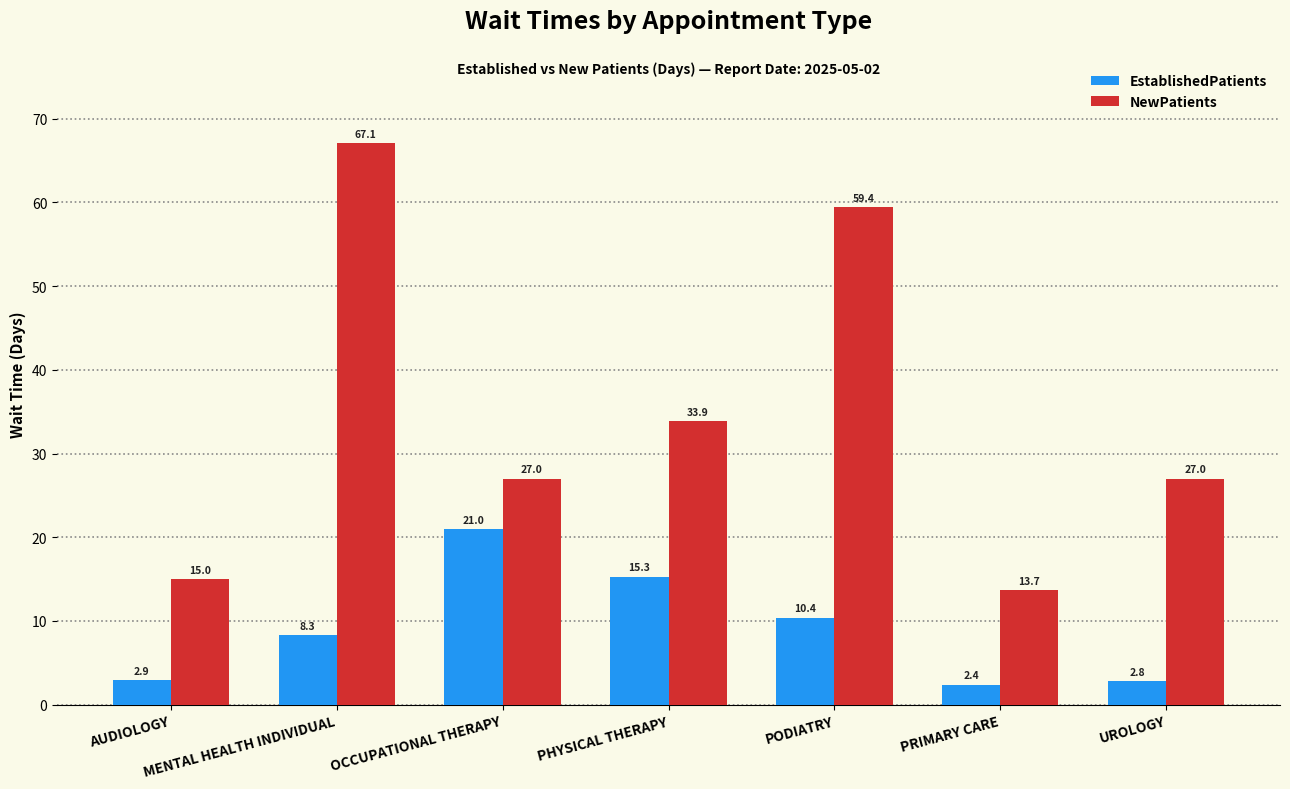

How many groups of bars are there?

7